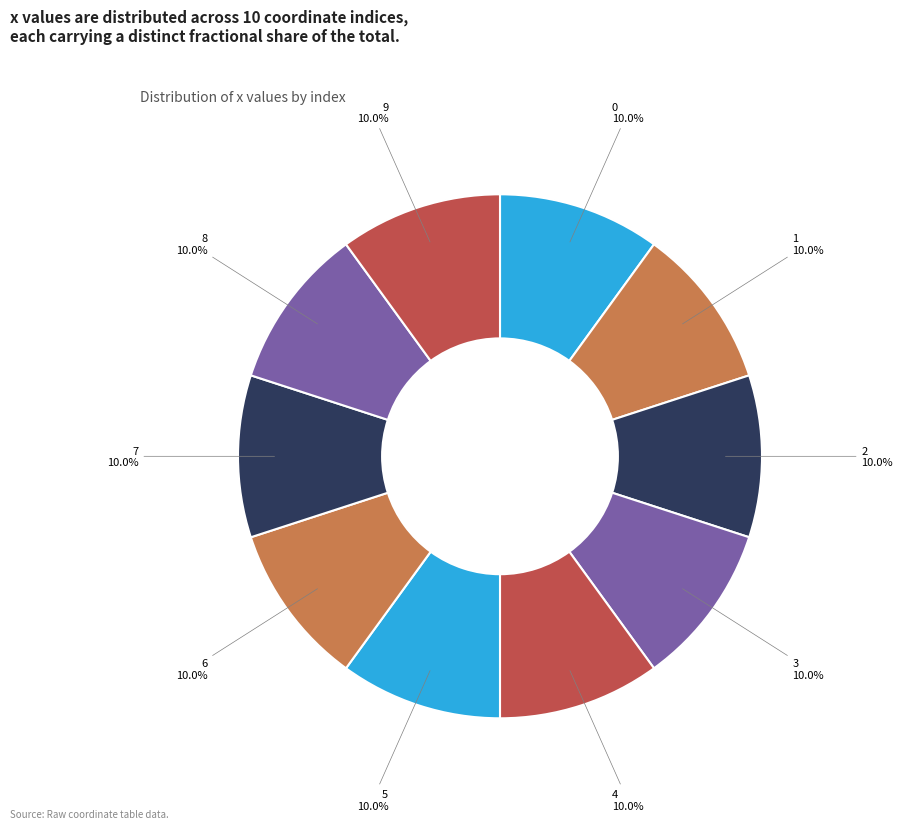

How many segments does this pie chart have?

10